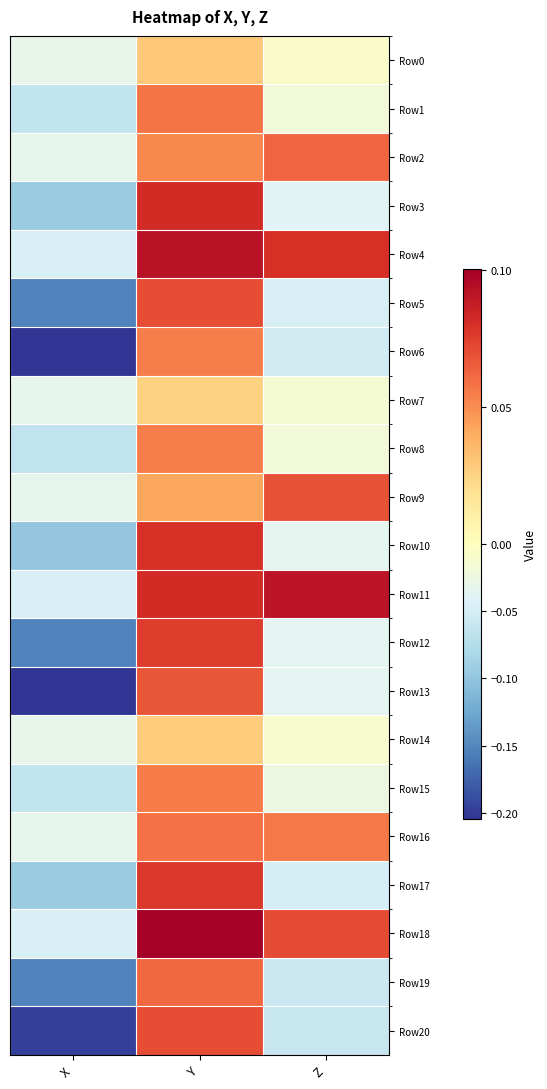

Which has a higher value, X or Z?

Z